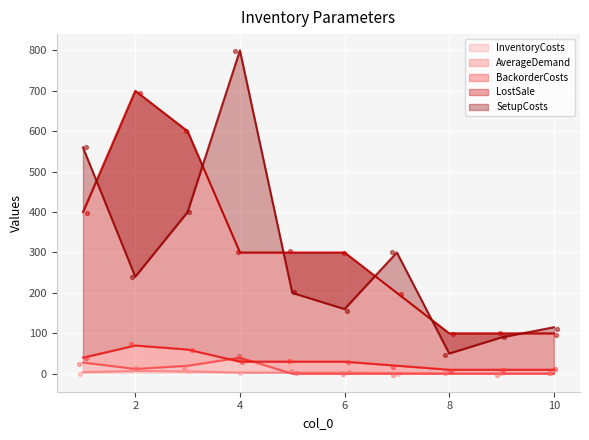

At which category is the sum across all series the highest?

4